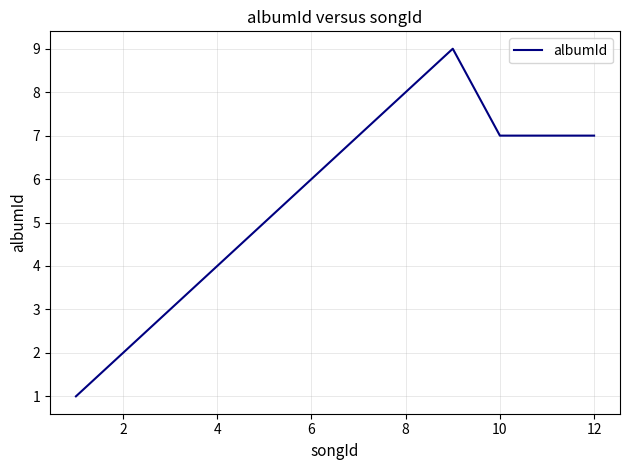

What is the difference between the maximum and minimum values?

8